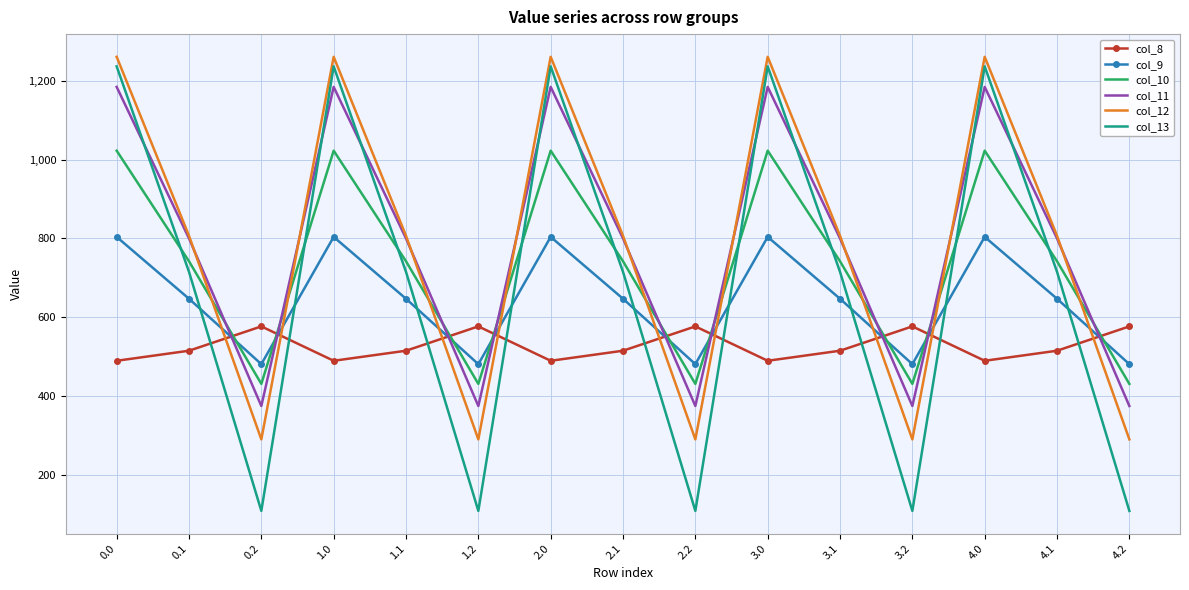

Which series has the widest spread of values?

col_13